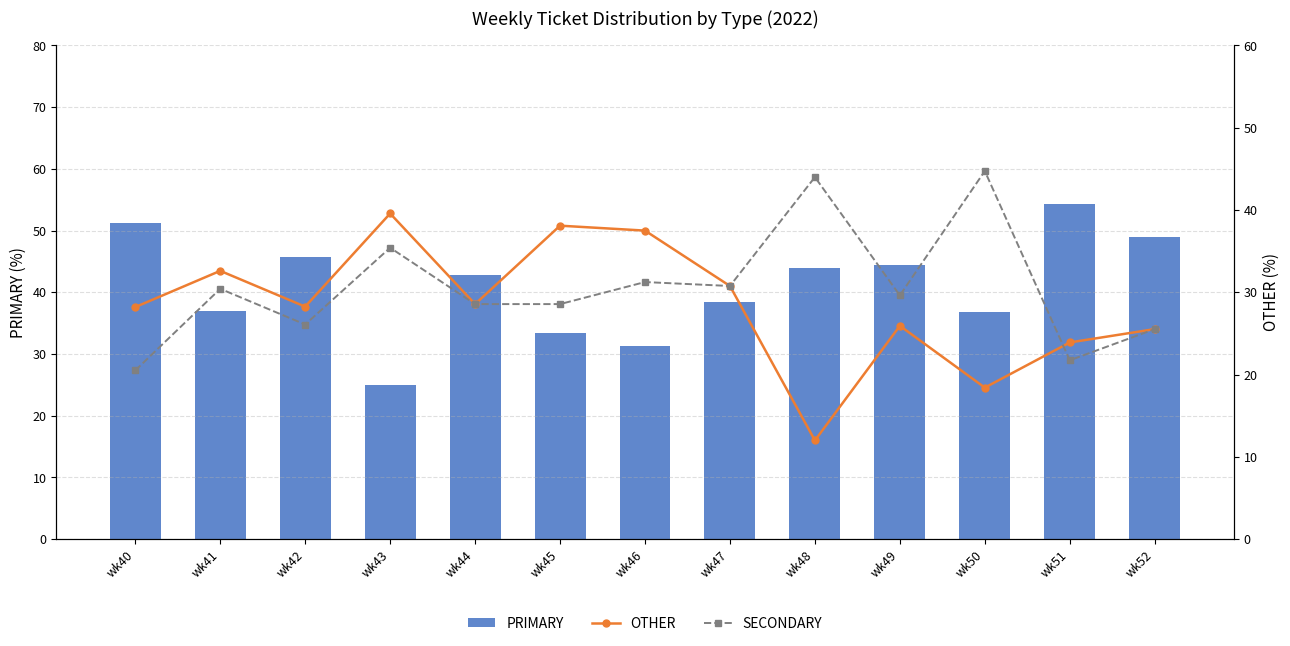

At how many categories does at least one series exceed 49?

2